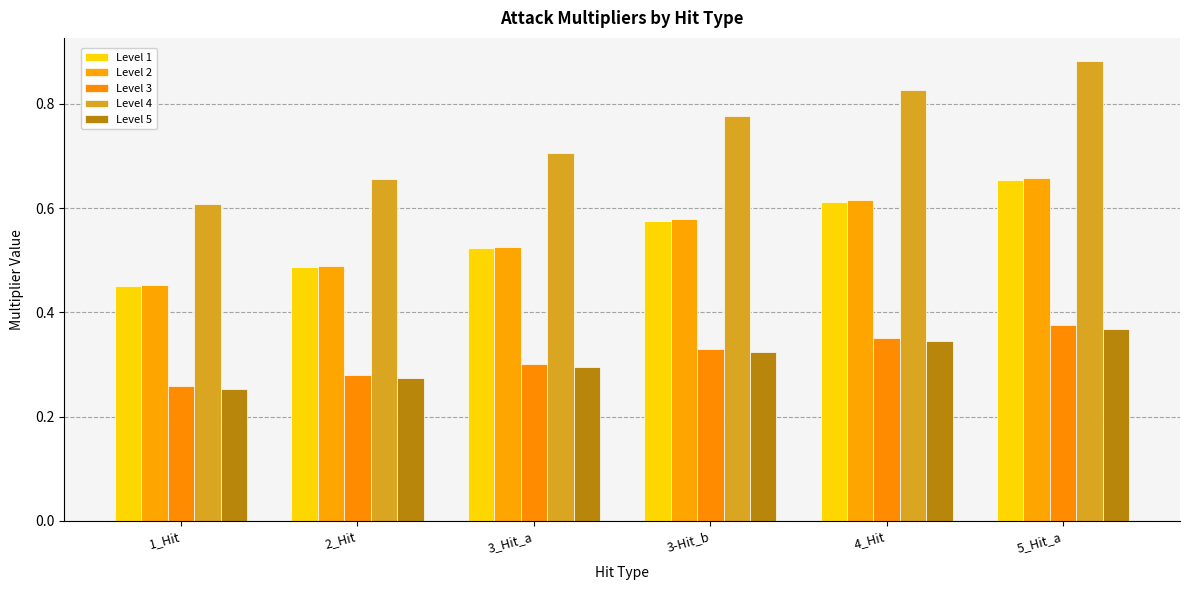

How many bars are there in each group?

5